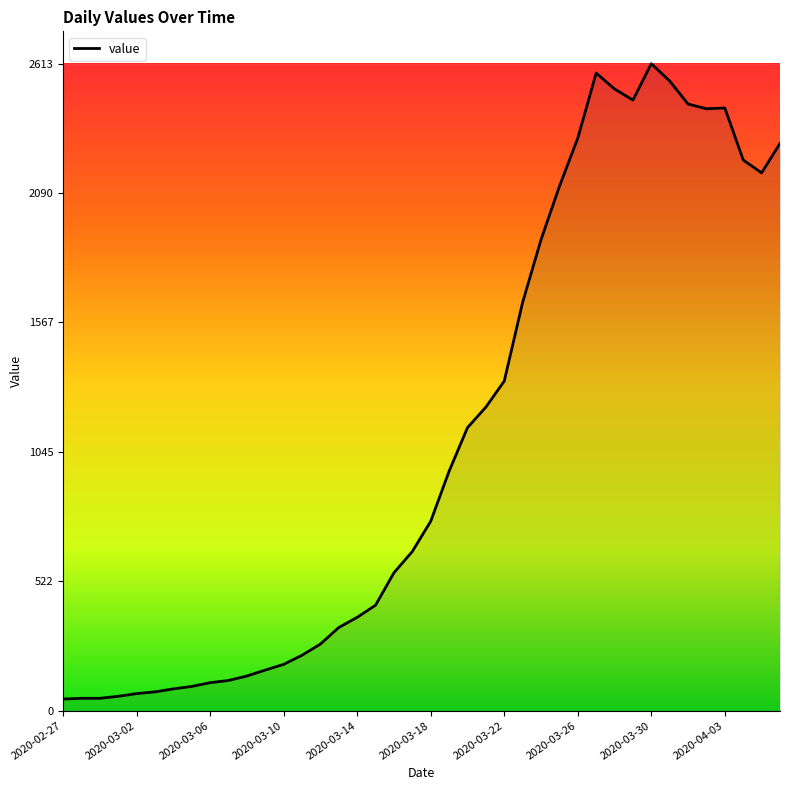

What is the difference between the maximum and minimum values?

2566